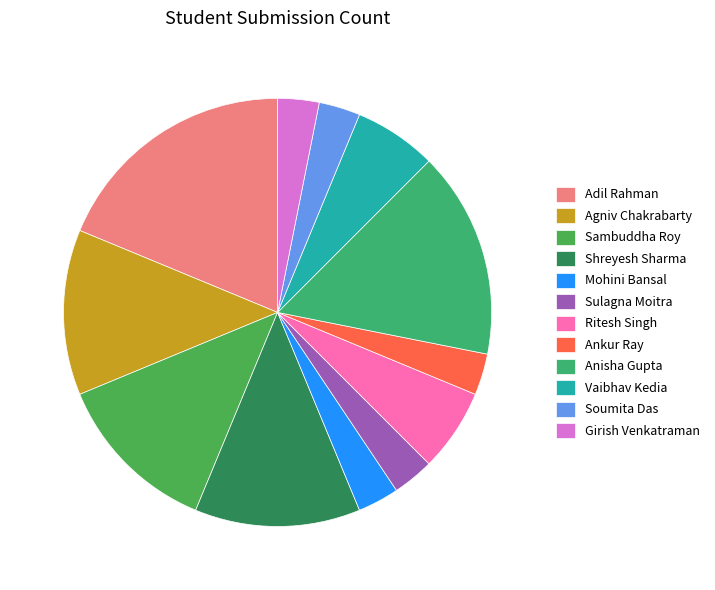

The Mohini Bansal slice represents 3% of the pie. True or false?

True